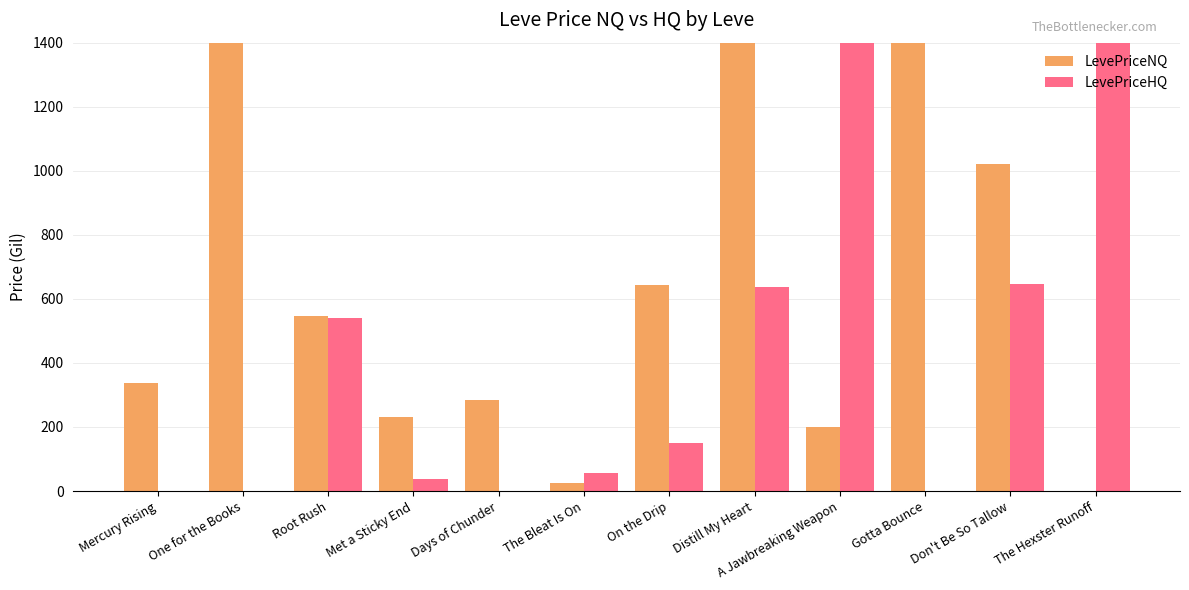

Does the chart contain stacked bars?

No